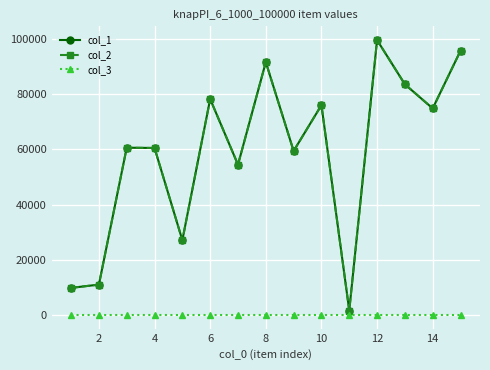

True or false: col_3 and col_2 intersect in this chart.

False